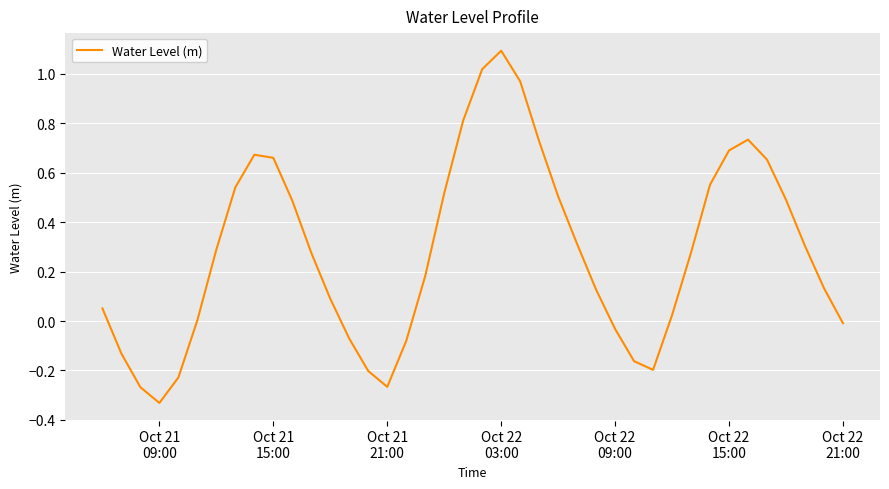

What is the greatest value displayed?

1.1